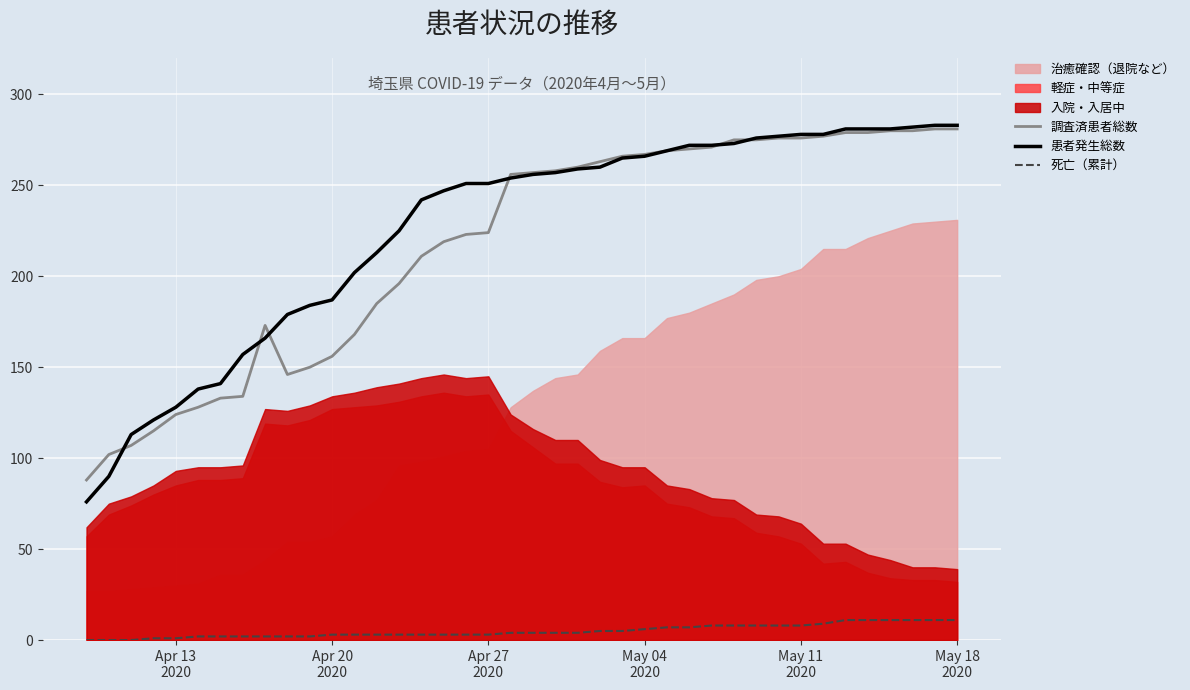

True or false: 死亡（累計） and 調査済患者総数 intersect in this chart.

False